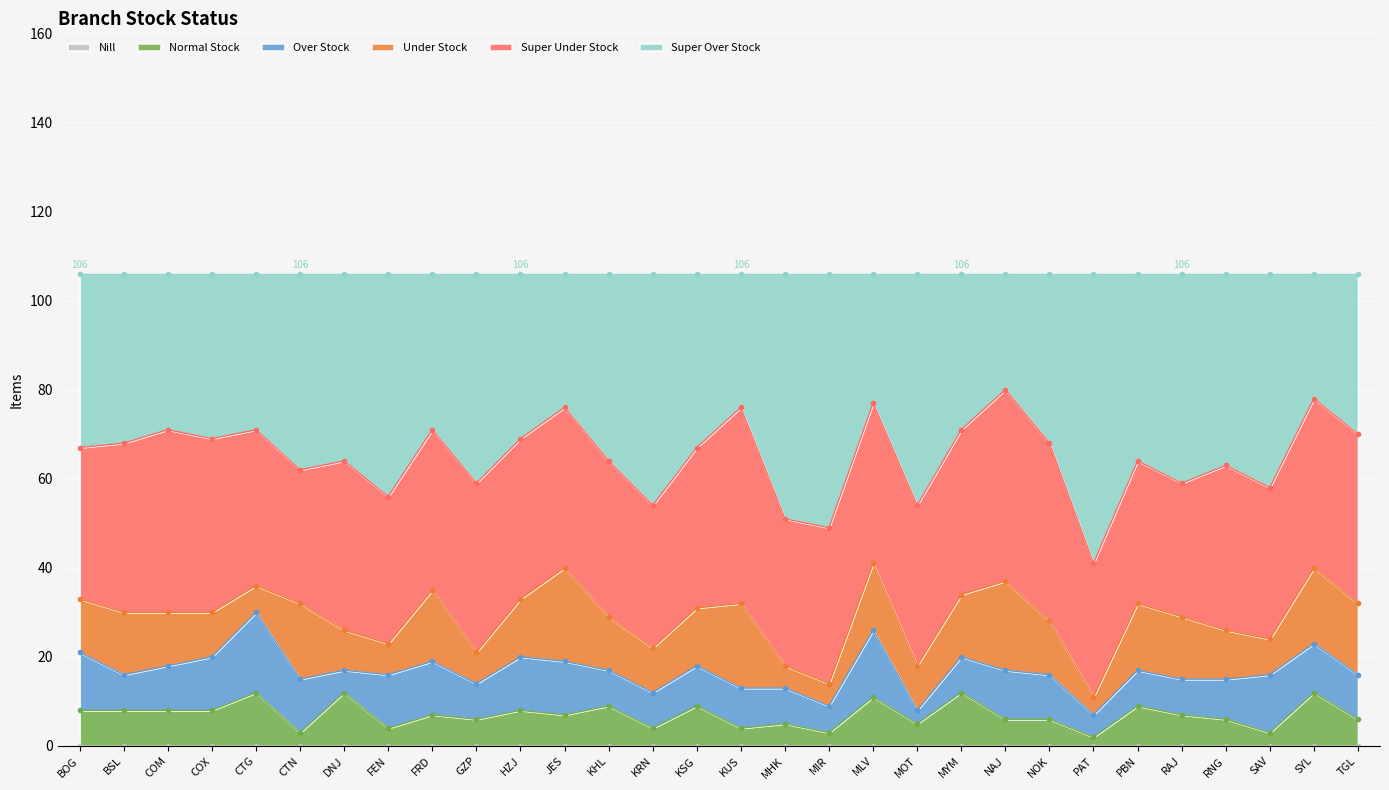

What position from the left is RAJ?

26